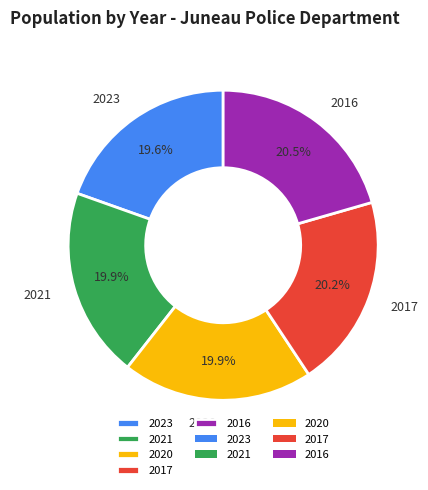

How many segments does this pie chart have?

5